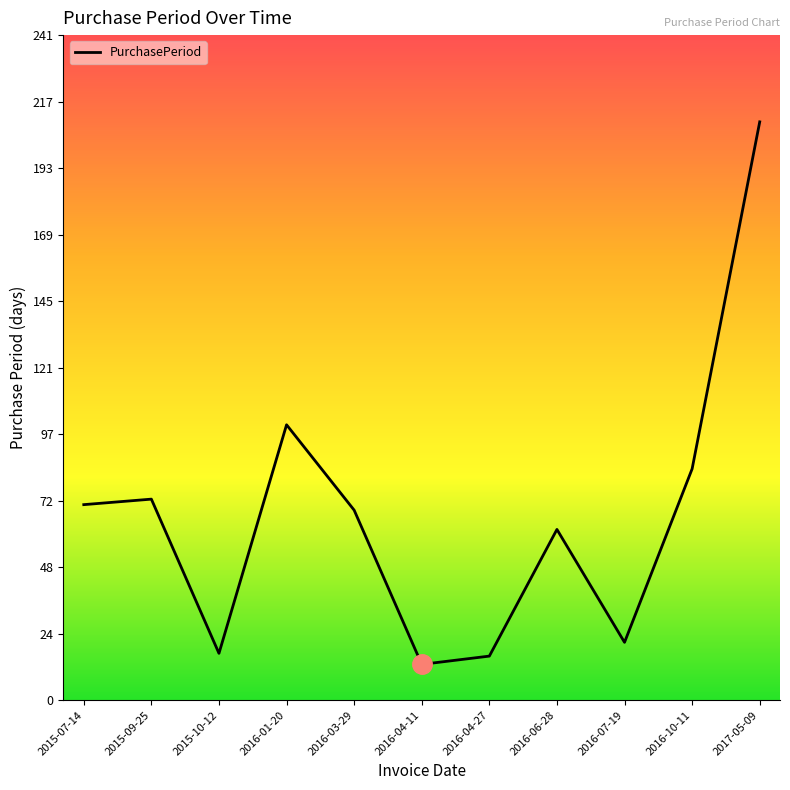

What is the difference between the maximum and minimum values?

197